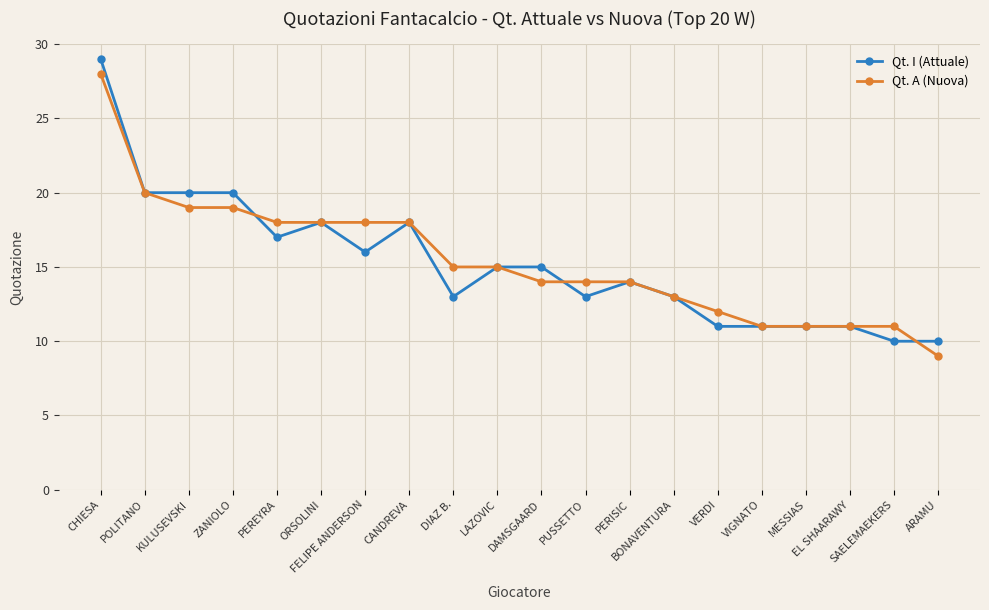

At which label does Qt. A (Nuova) first exceed 15?

CHIESA